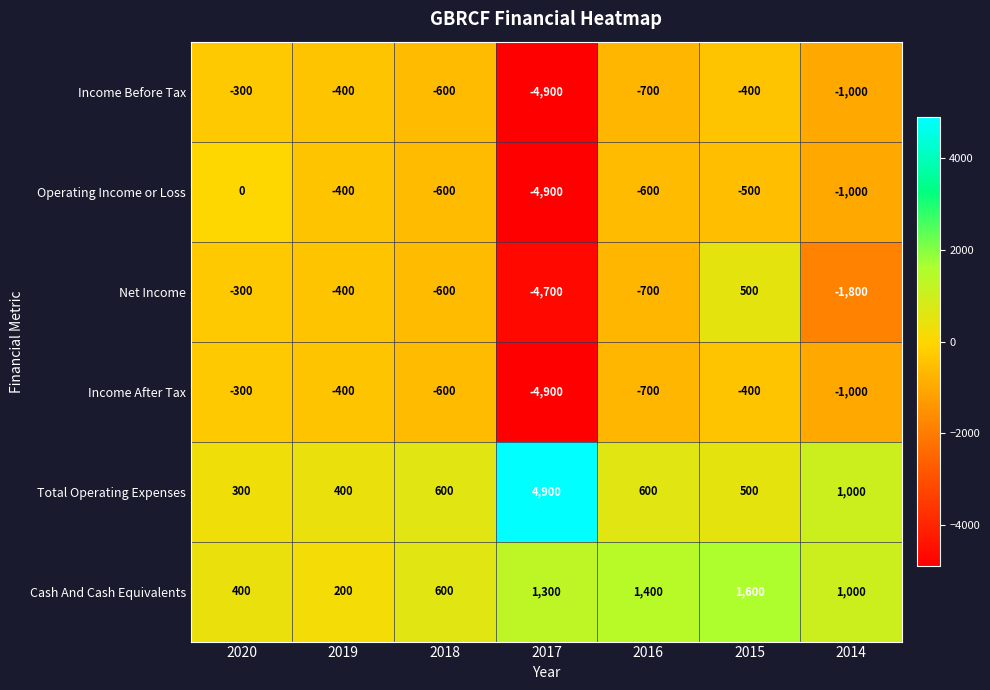

Is it true that Operating Income or Loss equals -1863 at 2020?

False